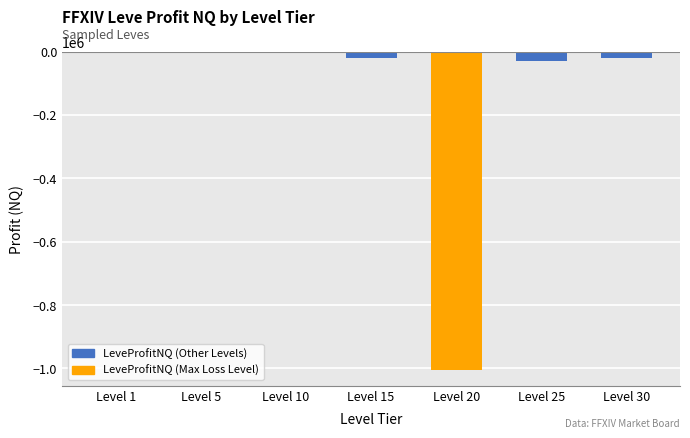

What is the sum of the values at Level 15 and Level 25?

-49000.8